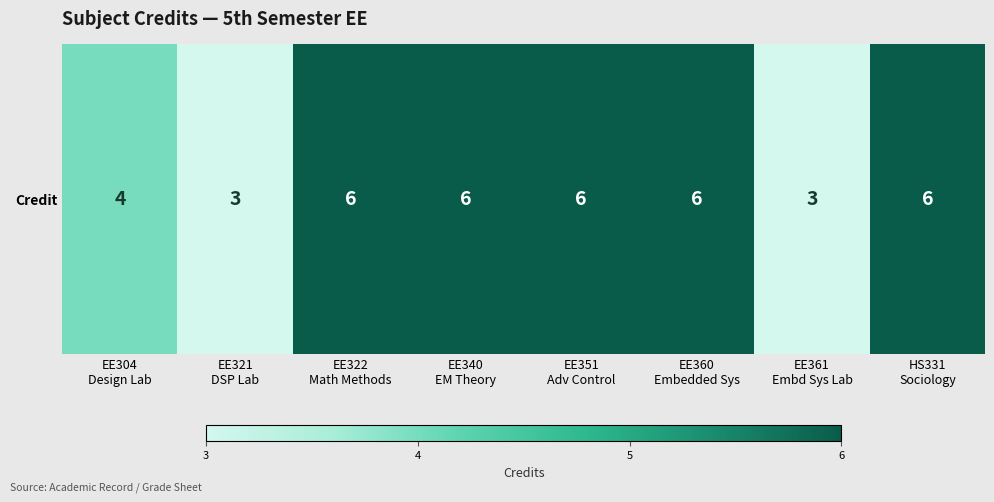

Approximately how many times larger is the value at HS331
Sociology compared to EE360
Embedded Sys?

1.0